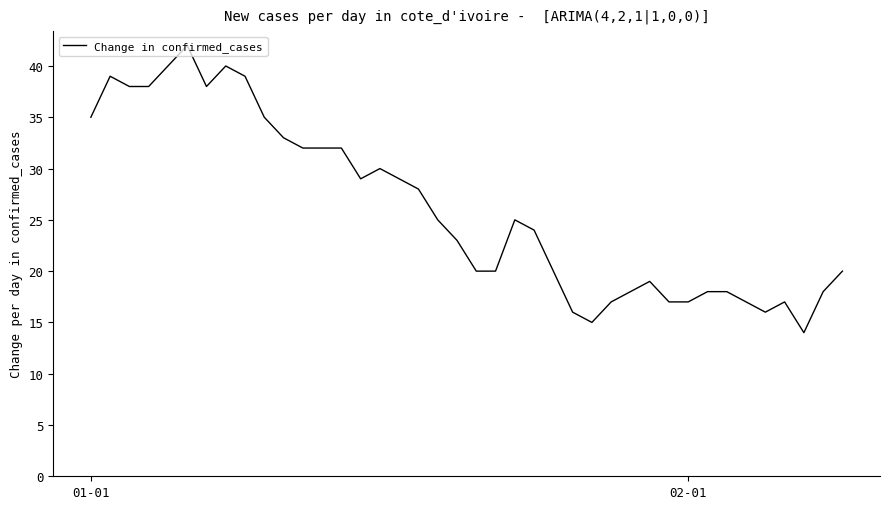

What is the smallest value displayed?

14